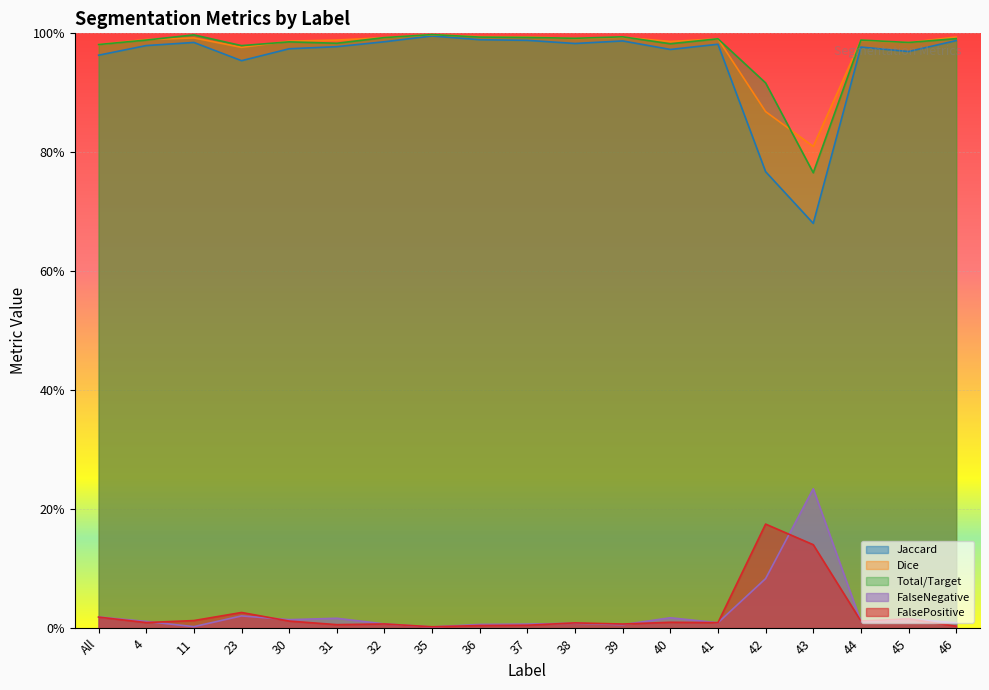

Which has a higher value, 36 or 31?

36